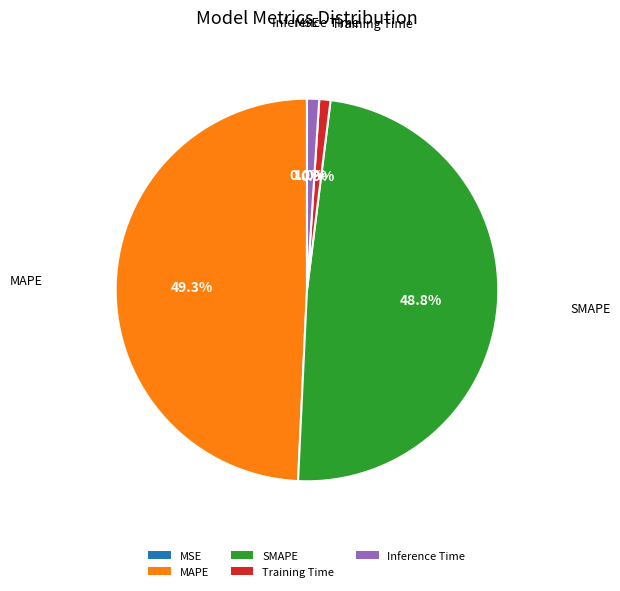

Is there a majority slice in this chart?

No